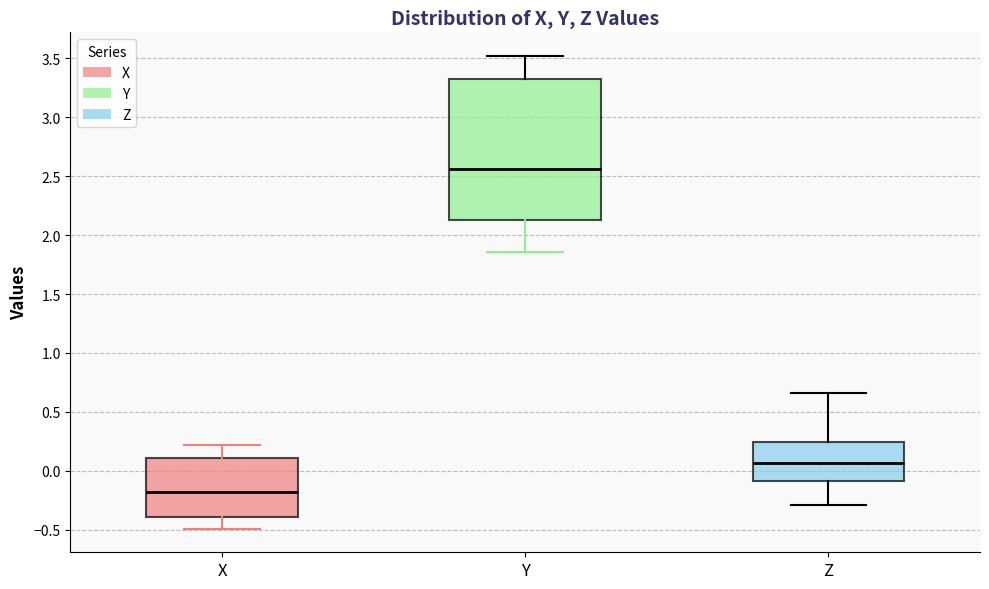

Reading left to right, read every box against the y-axis: the position of its median line, the range the box covers, and the ends of its whiskers. The values are not printed on the chart, so give them approximately, as read against the axis.

X: median -0.20, box -0.40 to 0.10, whiskers -0.50 to 0.20
Y: median 2.55, box 2.15 to 3.35, whiskers 1.85 to 3.50
Z: median 0.05, box -0.10 to 0.25, whiskers -0.30 to 0.65